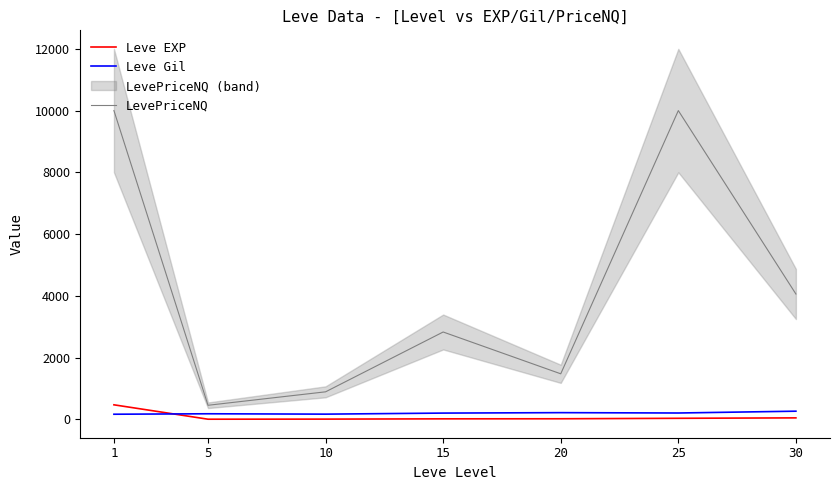

At how many categories does at least one series exceed 2076?

4